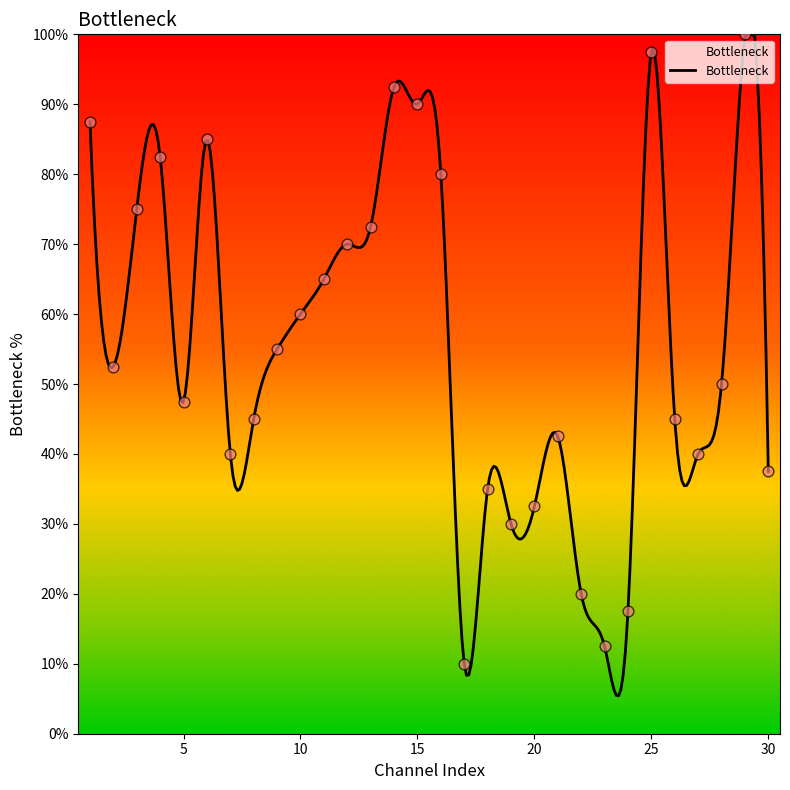

What is the change in value from 11 to 27?

-25.0